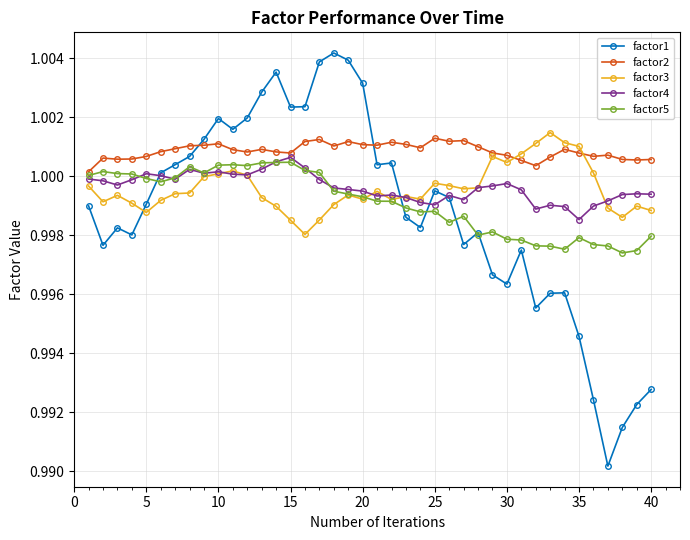

Which series has the widest spread of values?

factor1